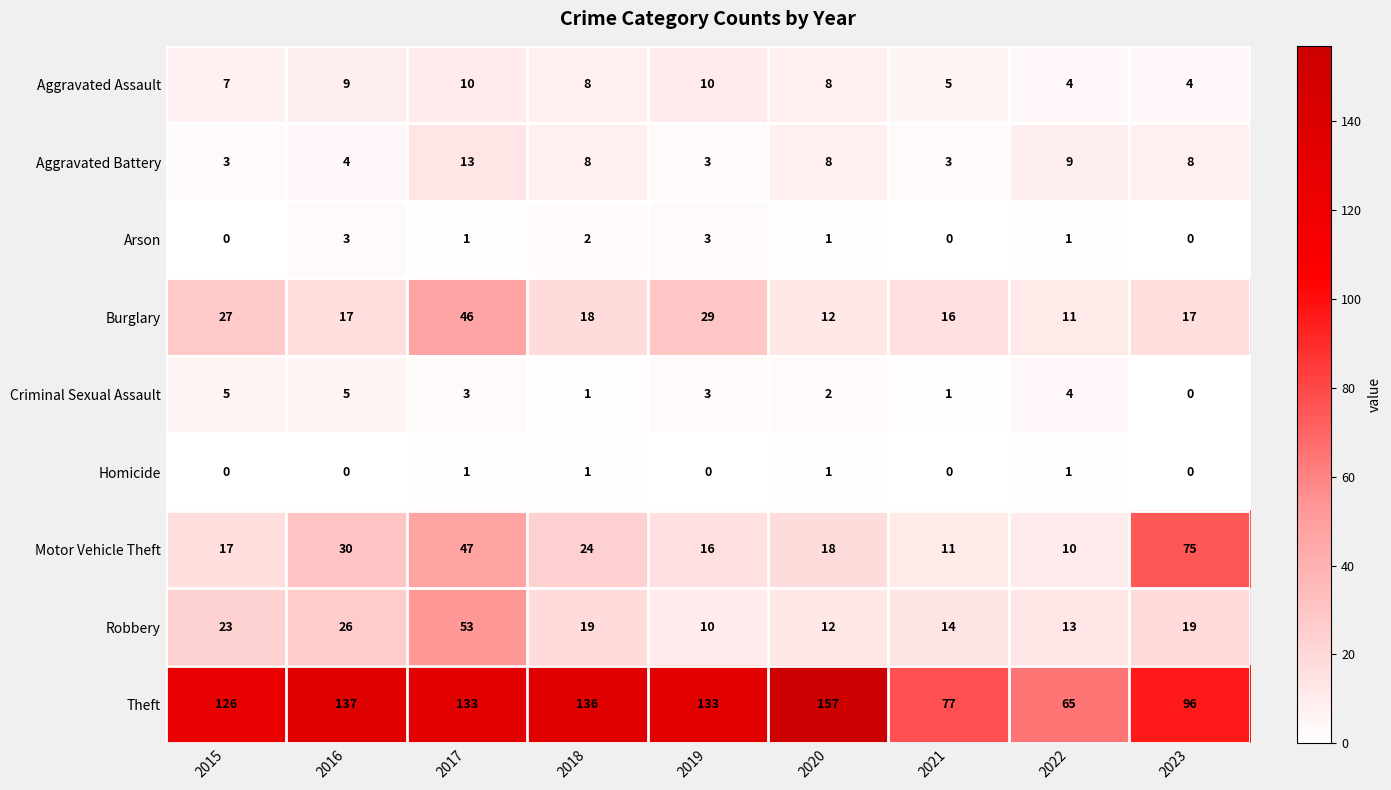

How many series are shown in this chart?

9